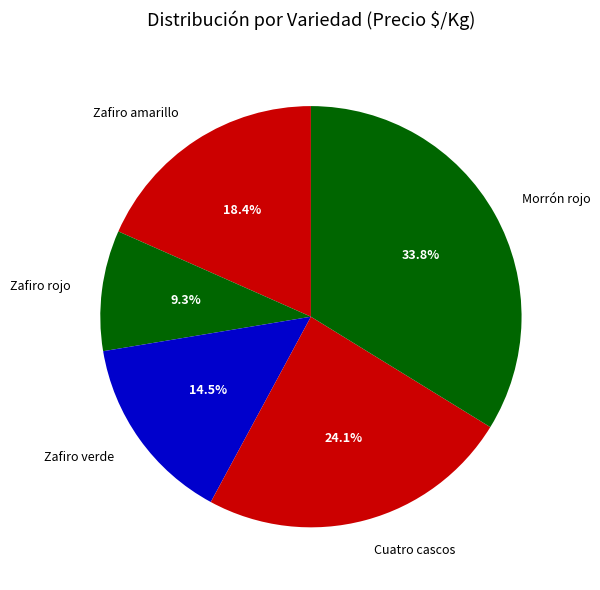

What is the smallest slice in the pie chart?

Zafiro rojo